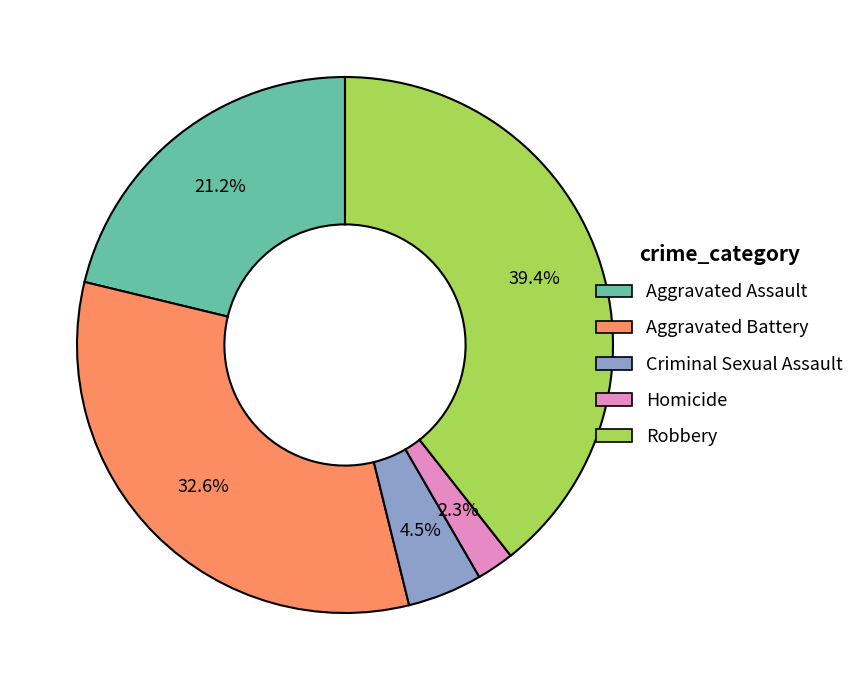

To the nearest percent, what is the combined percentage of Aggravated Battery and Homicide?

35%